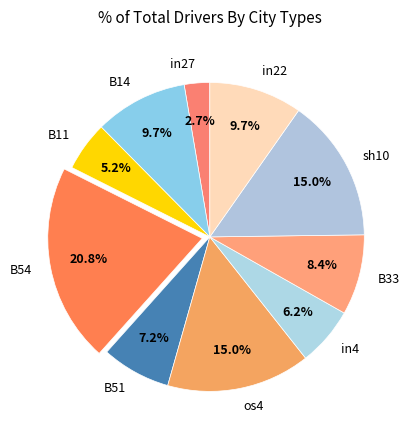

What is the smallest slice in the pie chart?

in27